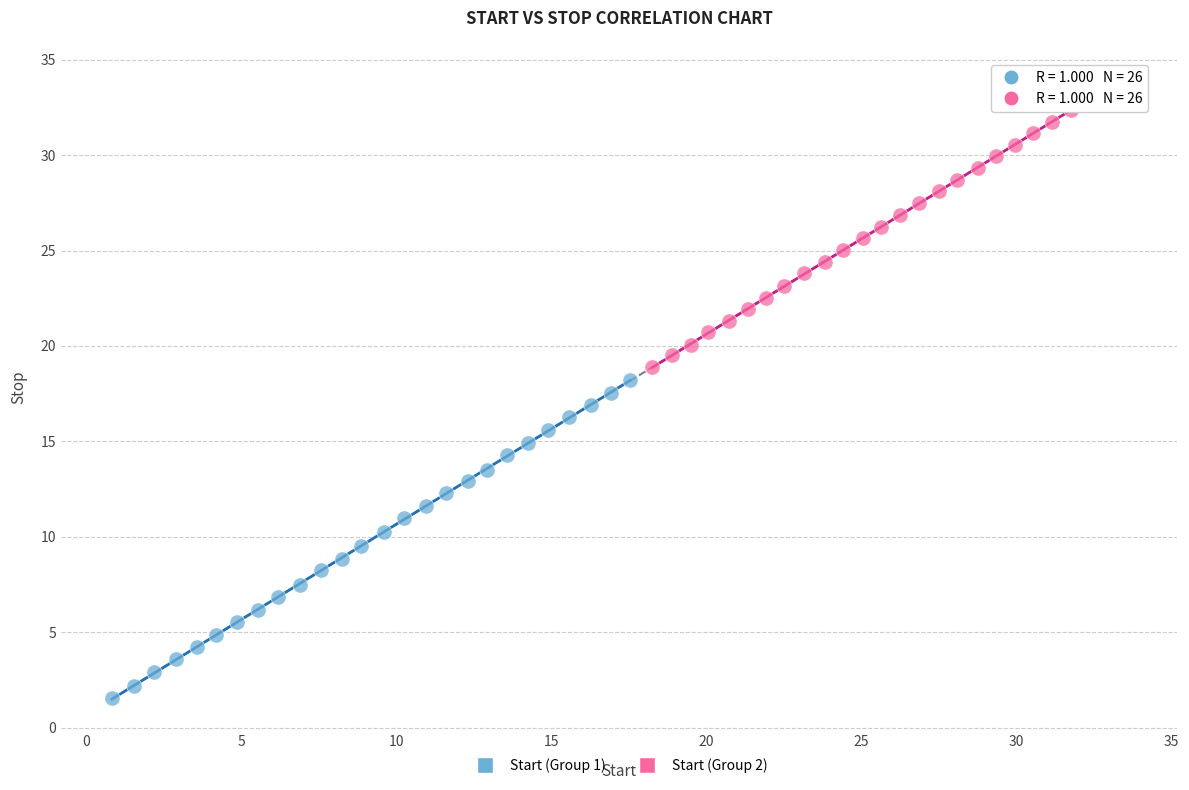

What are all the series names shown in the legend?

Start (Group 1), Start (Group 2)